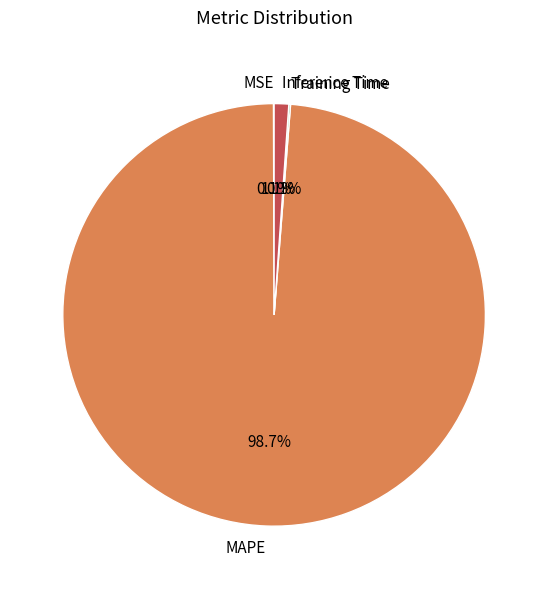

Combined, do MAPE and Inference Time account for over 50%?

Yes